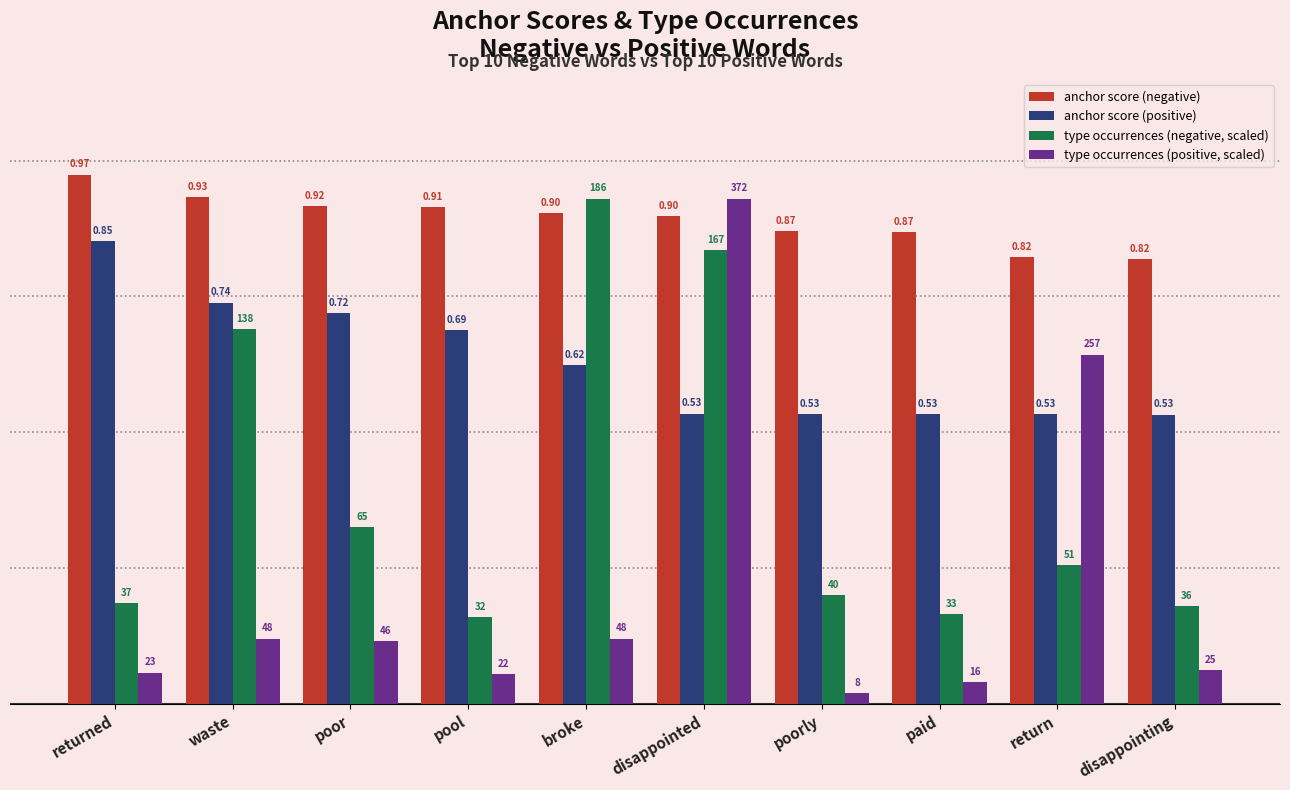

At return, list the series in order from smallest to largest.

type occurrences (negative, scaled), anchor score (positive), type occurrences (positive, scaled), anchor score (negative)